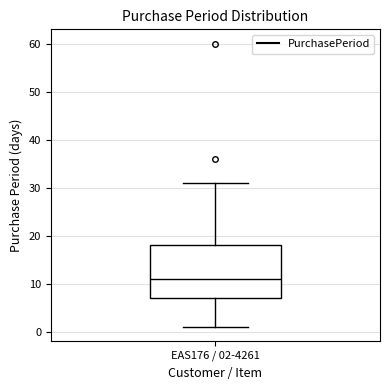

Where does the median line of the box for EAS176 / 02-4261 sit on the y-axis? The values are not printed on the chart, so give them approximately, as read against the axis.

11